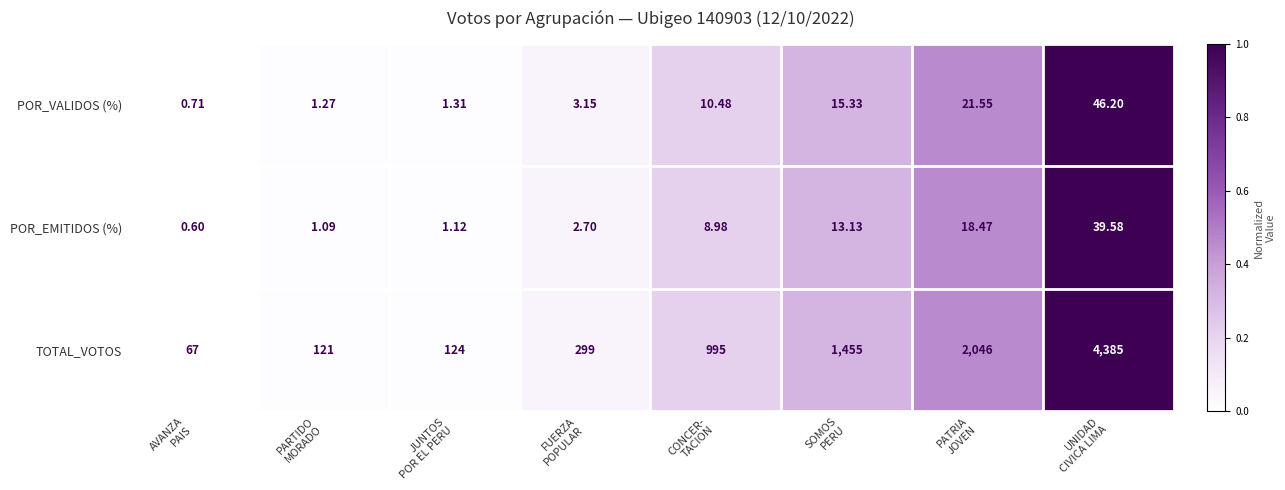

List the series in order of their peak value, highest first.

TOTAL_VOTOS, POR_VALIDOS (%), POR_EMITIDOS (%)